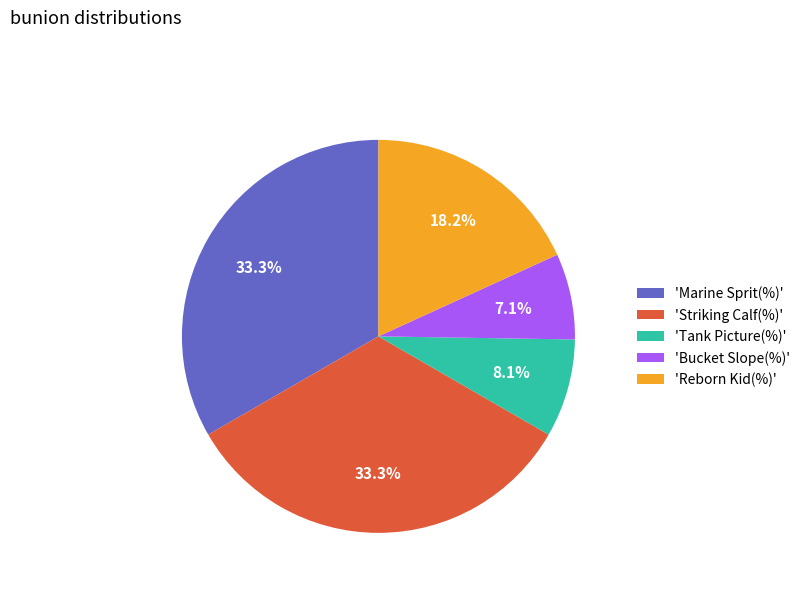

Combined, what portion of the pie is 'Marine Sprit(%)' and 'Bucket Slope(%)'?

40.4%